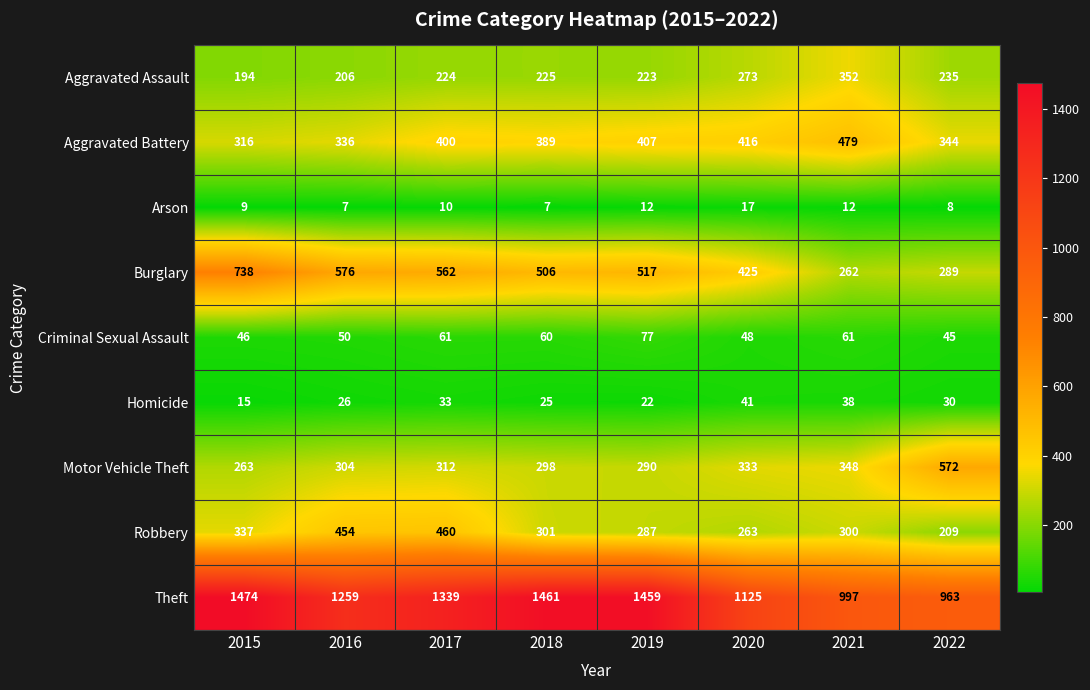

What is the difference between the highest and lowest values at 2016?

1252